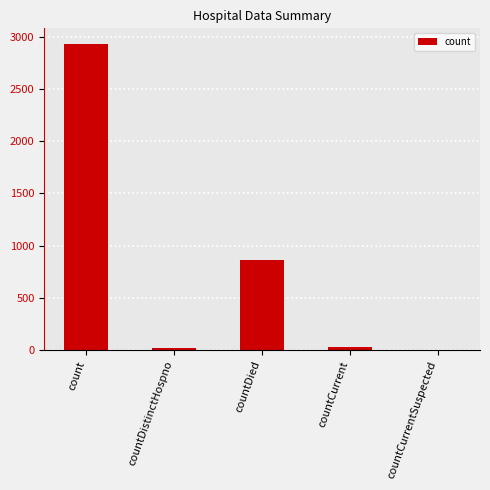

What is the average value?

770